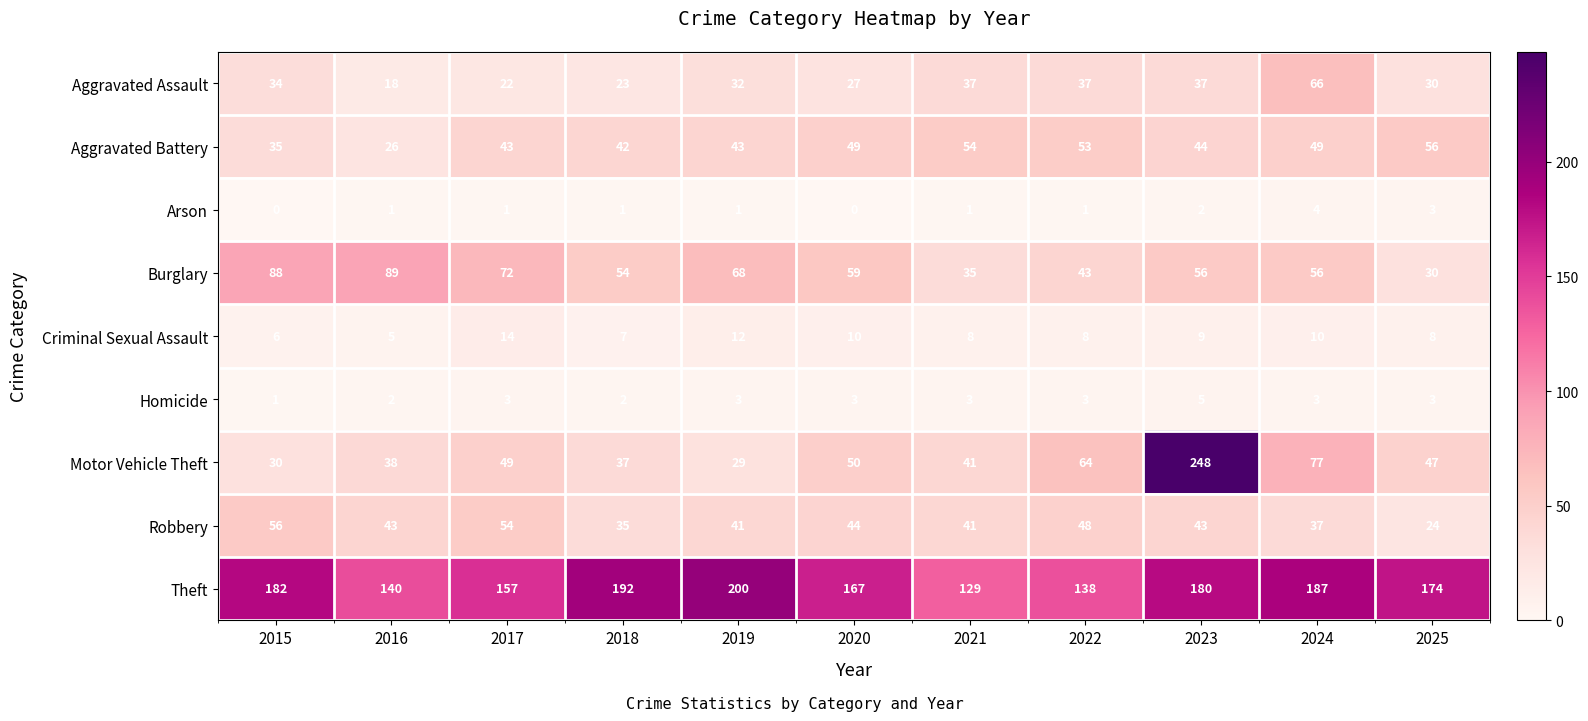

At which category is the sum across all series the highest?

2023